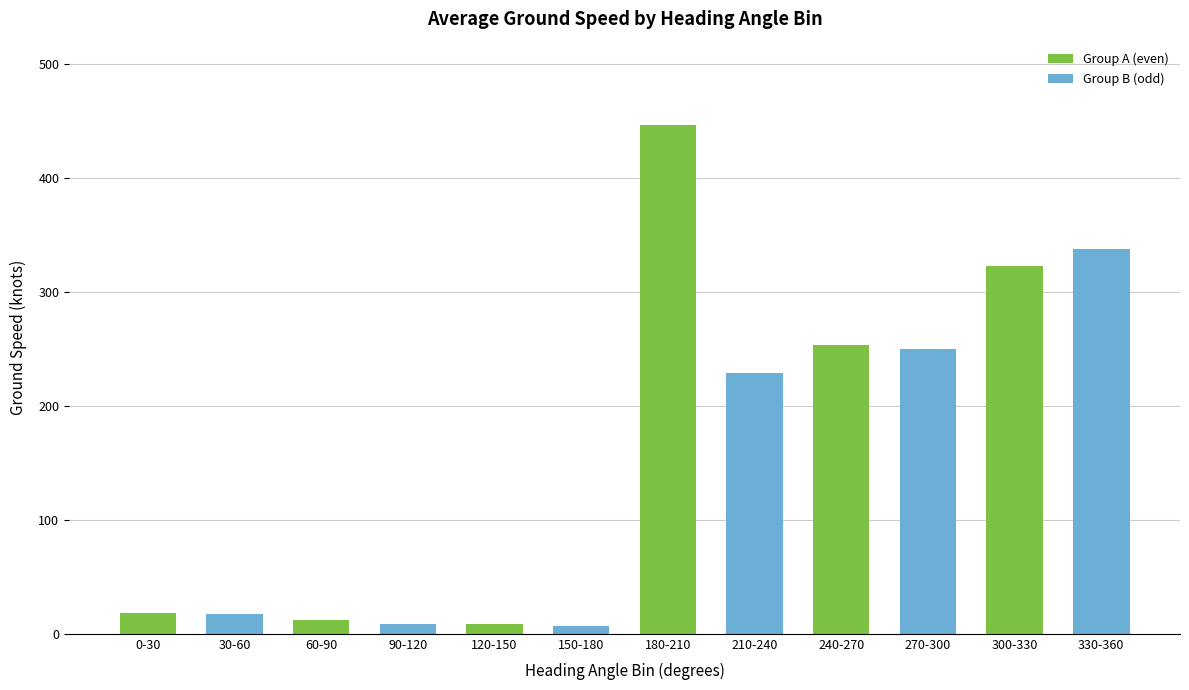

What is the difference between the values at 180-210 and 240-270?

193